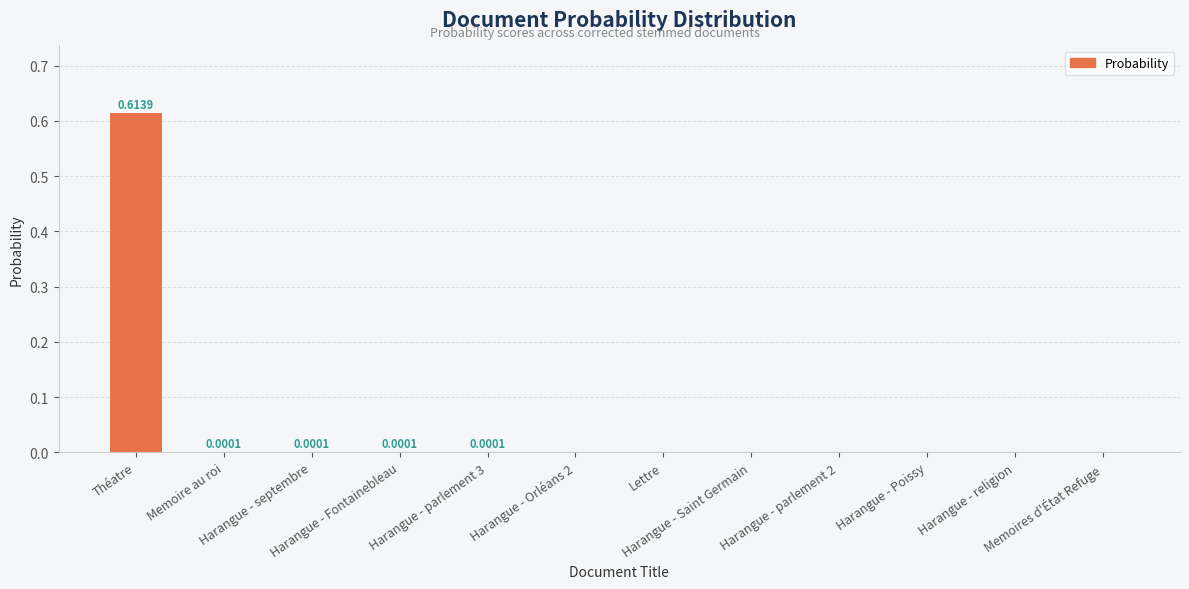

Reading right to left, what are all the values shown in this chart?

Memoires d'État Refuge=0.0	Harangue - religion=0.0	Harangue - Poissy=0.0	Harangue - parlement 2=0.0	Harangue - Saint Germain=0.0	Lettre=0.0	Harangue - Orléans 2=0.0	Harangue - parlement 3=0.0	Harangue - Fontainebleau=0.0	Harangue - septembre=0.0	Memoire au roi=0.0	Théatre=0.6